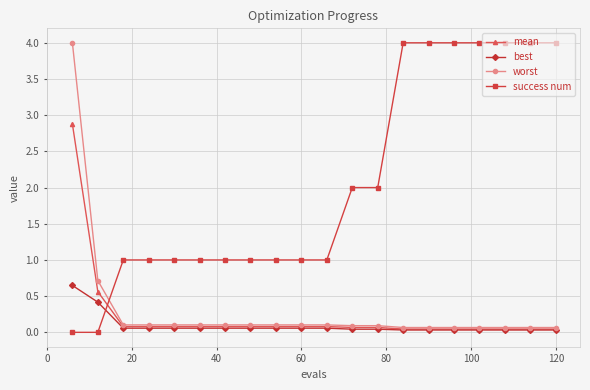

What is the maximum value shown in the chart?

4.0